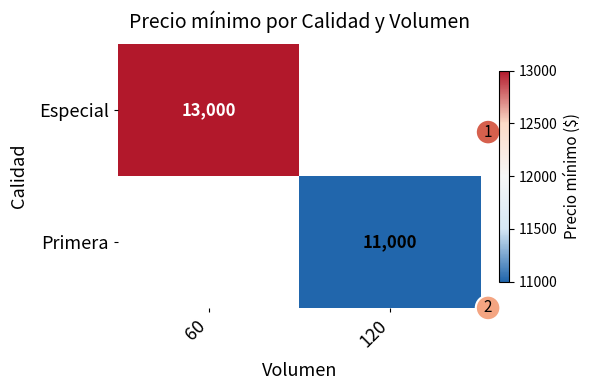

Is it true that Primera equals 11000 at 120?

True